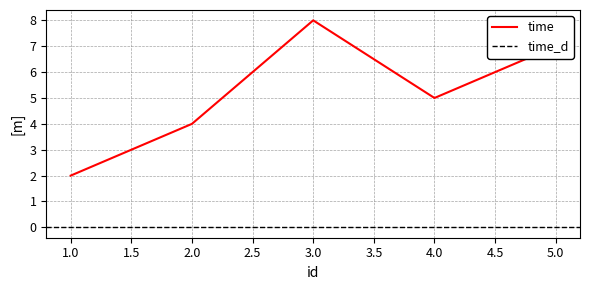

What is the average value?

5